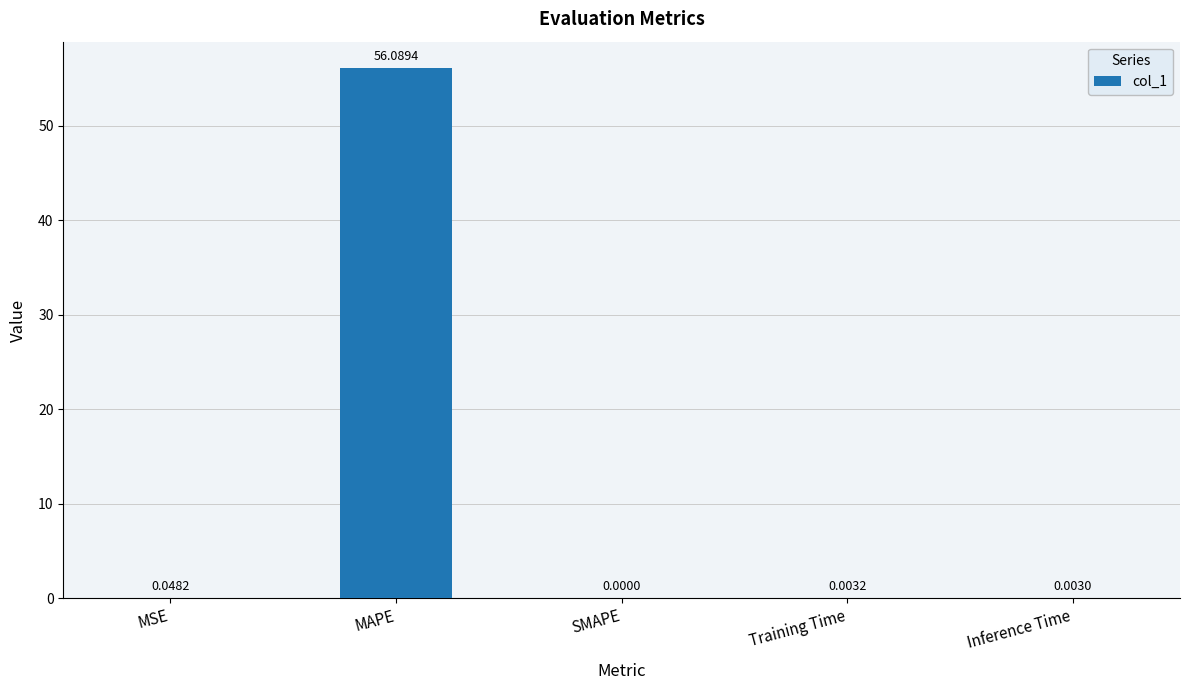

Are the bars horizontal?

No